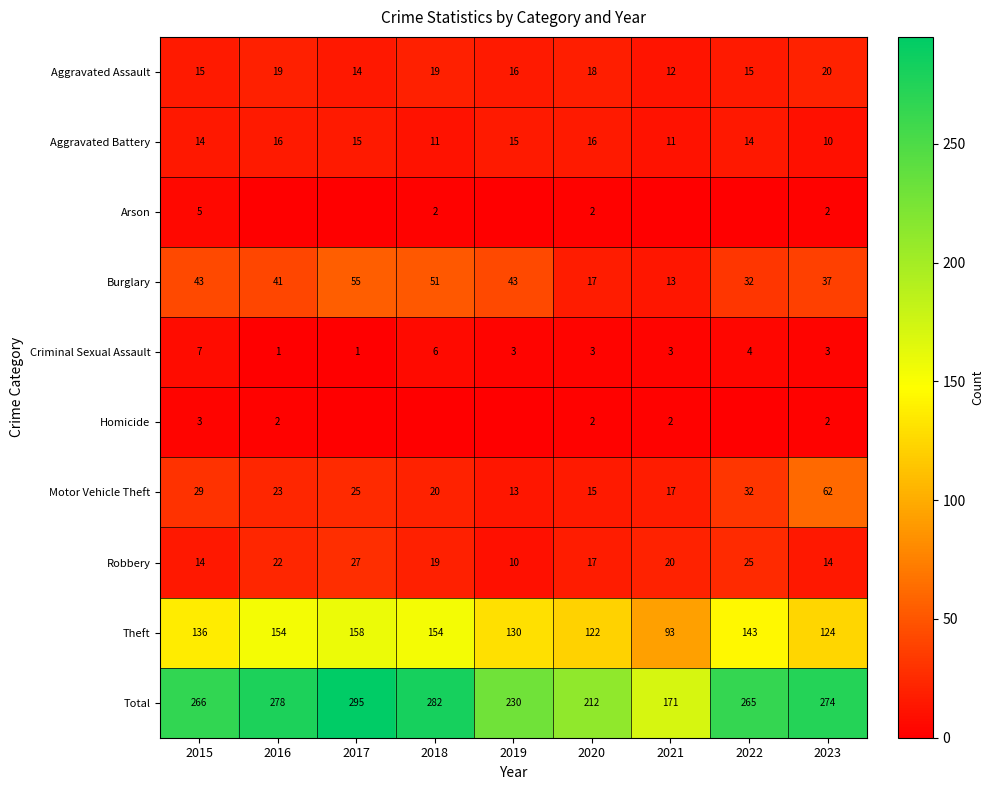

At which label does Criminal Sexual Assault reach its peak?

2015